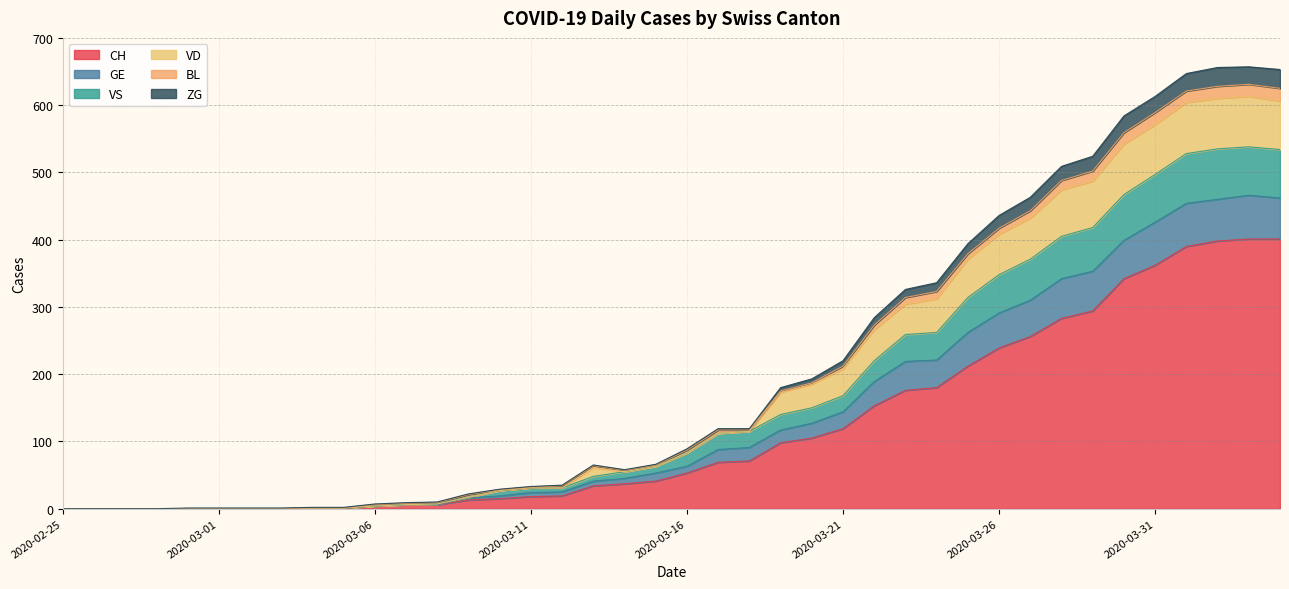

Which has a higher value, 2020-04-04 or 2020-04-03?

2020-04-04